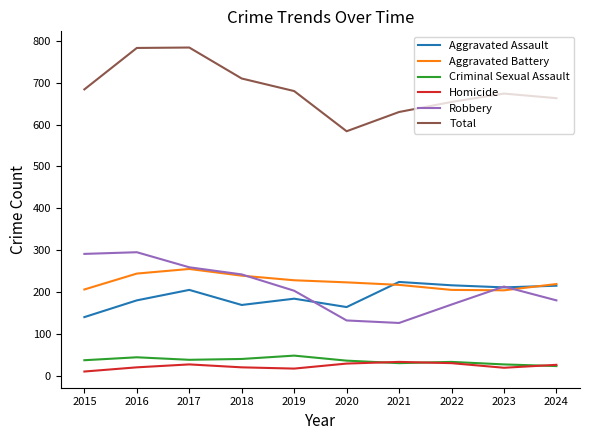

Is the value of Aggravated Battery at 2021 greater than the value of Robbery at 2016?

No